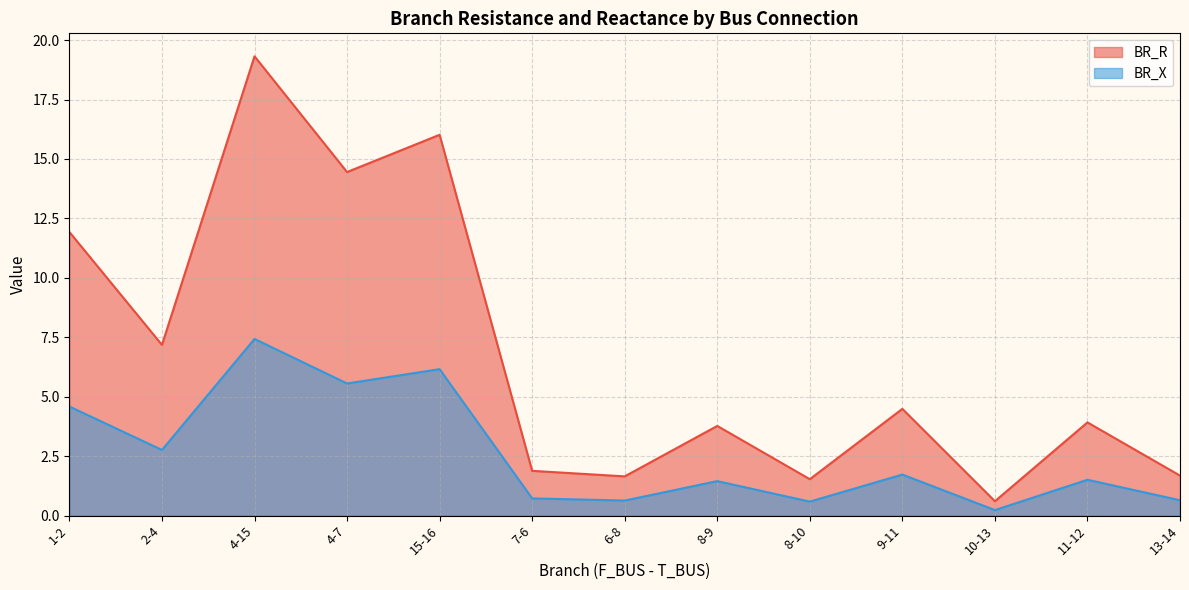

Where does the BR_X series first go above 1?

1-2